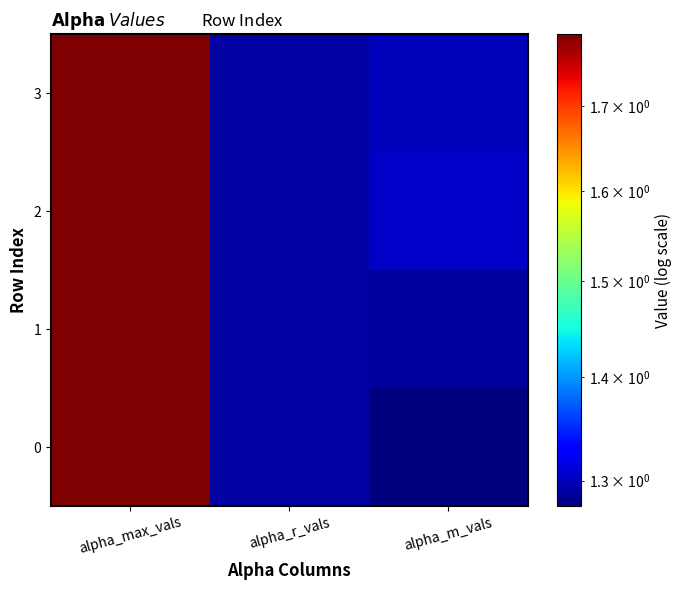

Reading left to right, list all the values displayed in this chart.

0: alpha_max_vals=1.8	alpha_r_vals=1.3	alpha_m_vals=1.3
1: alpha_max_vals=1.8	alpha_r_vals=1.3	alpha_m_vals=1.3
2: alpha_max_vals=1.8	alpha_r_vals=1.3	alpha_m_vals=1.3
3: alpha_max_vals=1.8	alpha_r_vals=1.3	alpha_m_vals=1.3